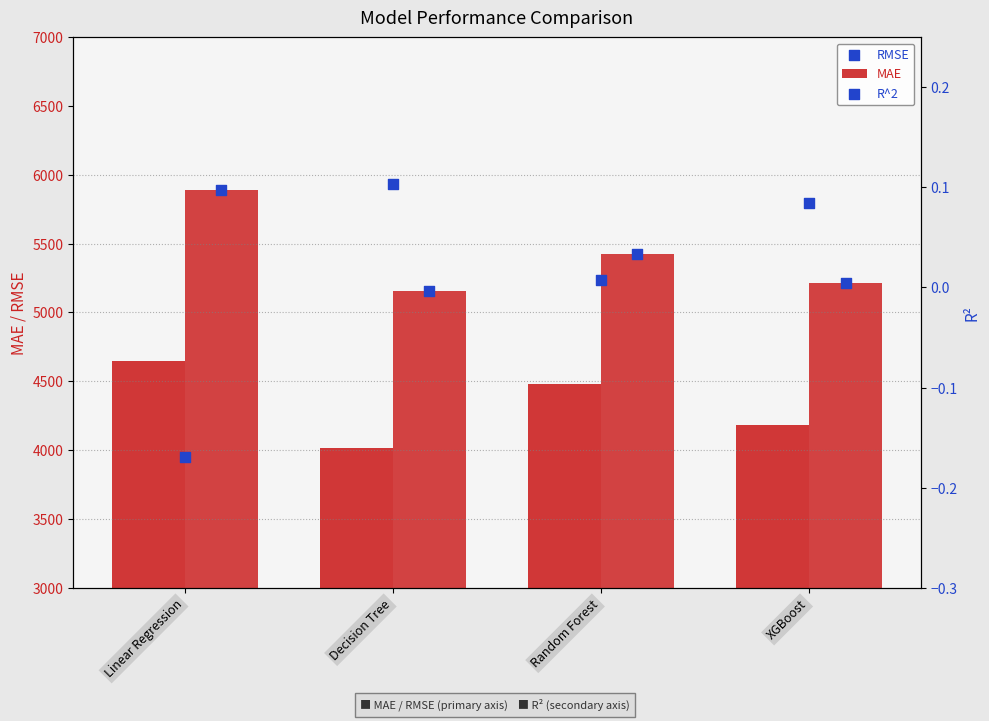

Is the value of RMSE at Linear Regression greater than the value of MAE at Random Forest?

Yes